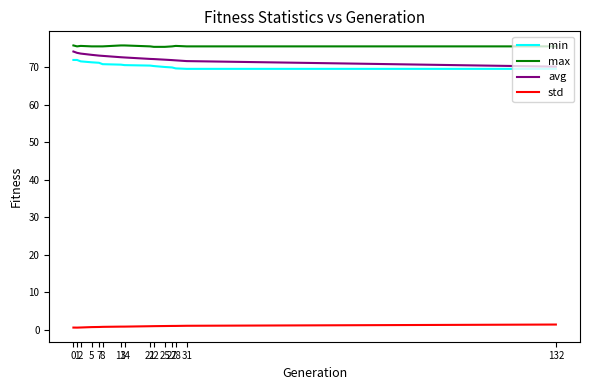

Which series has the widest spread of values?

avg